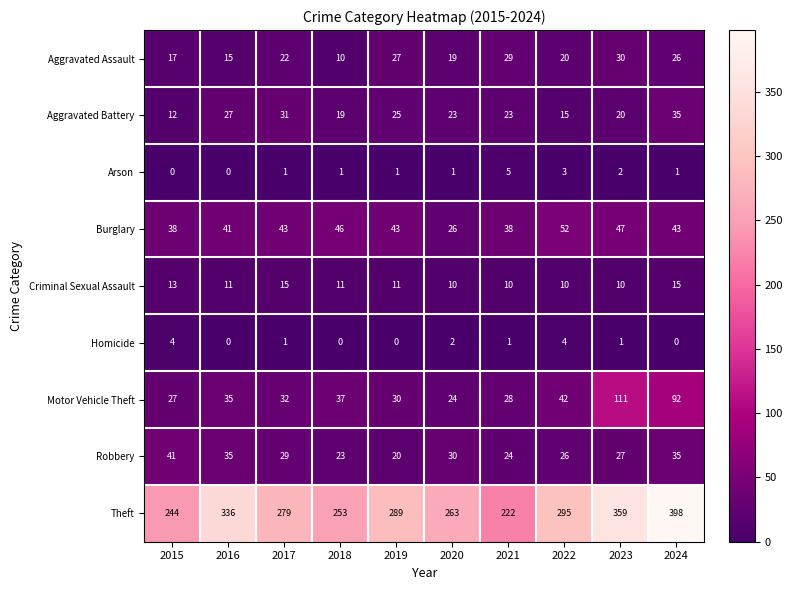

Which series has the largest total across all categories?

Theft